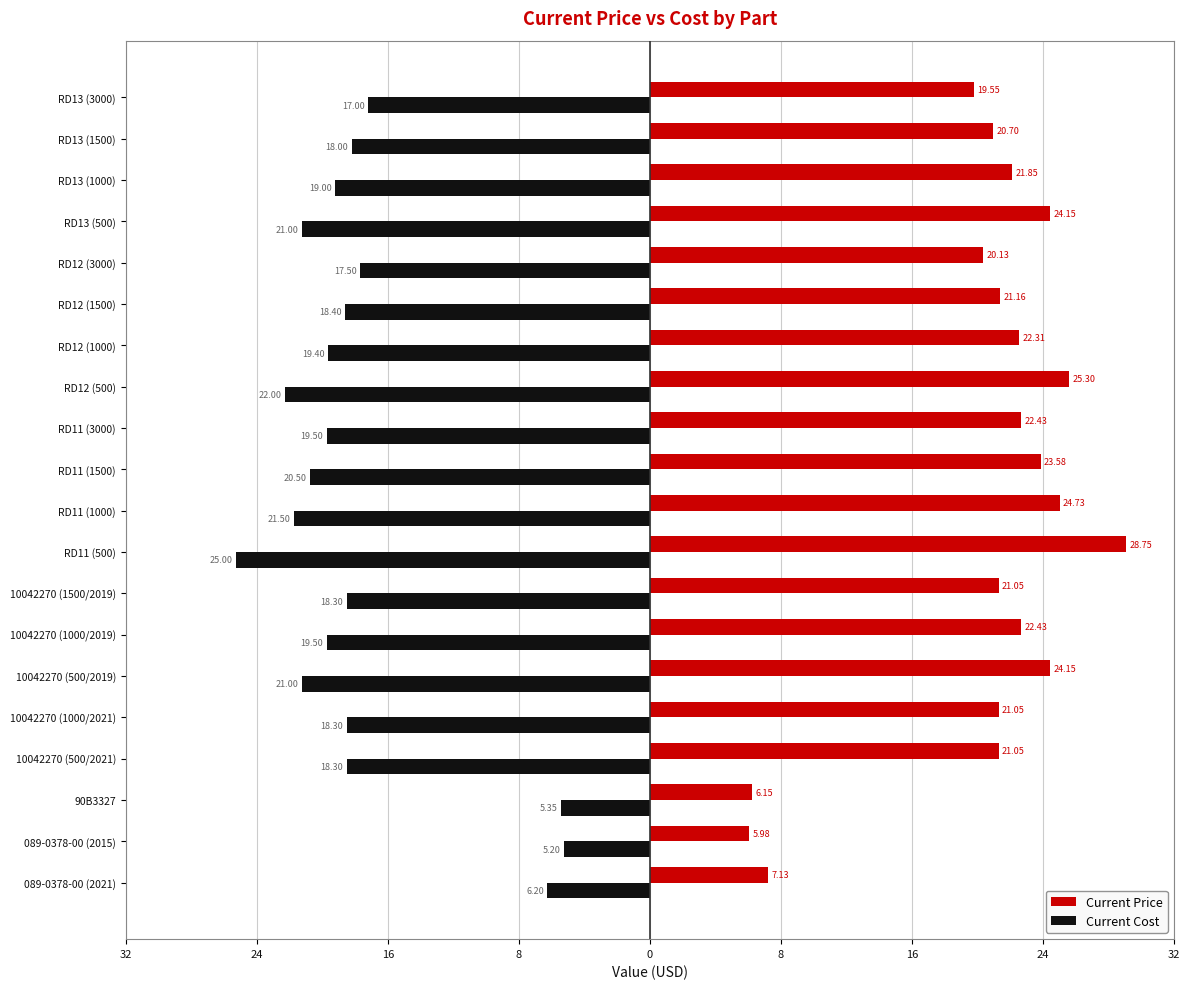

What is the greatest value displayed?

28.8